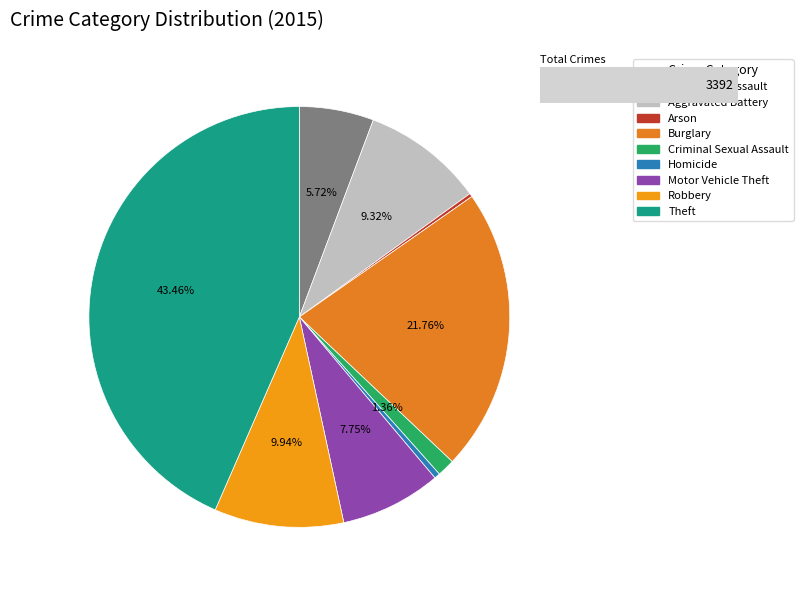

To the nearest percent, what is the difference between the Aggravated Battery and Burglary slice percentages?

12%